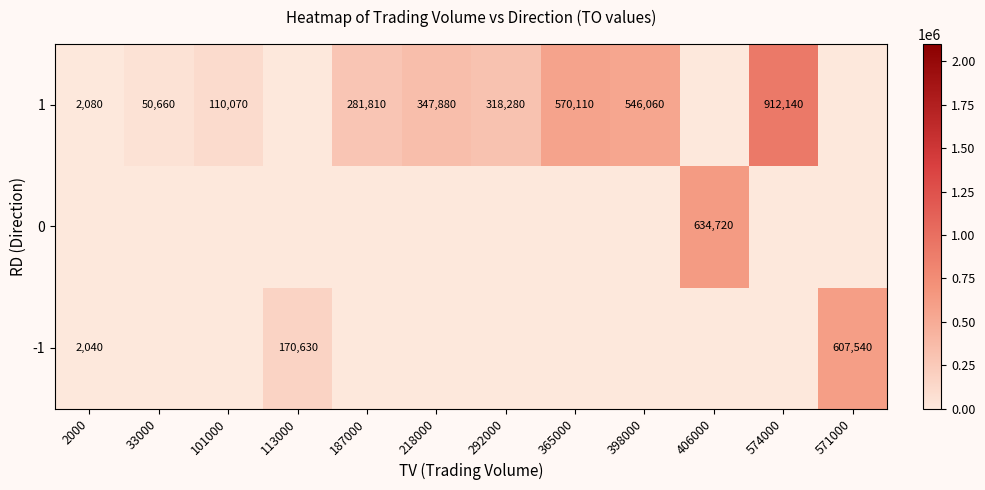

What is the sum of the 1 values at 2000 and 398000?

548140